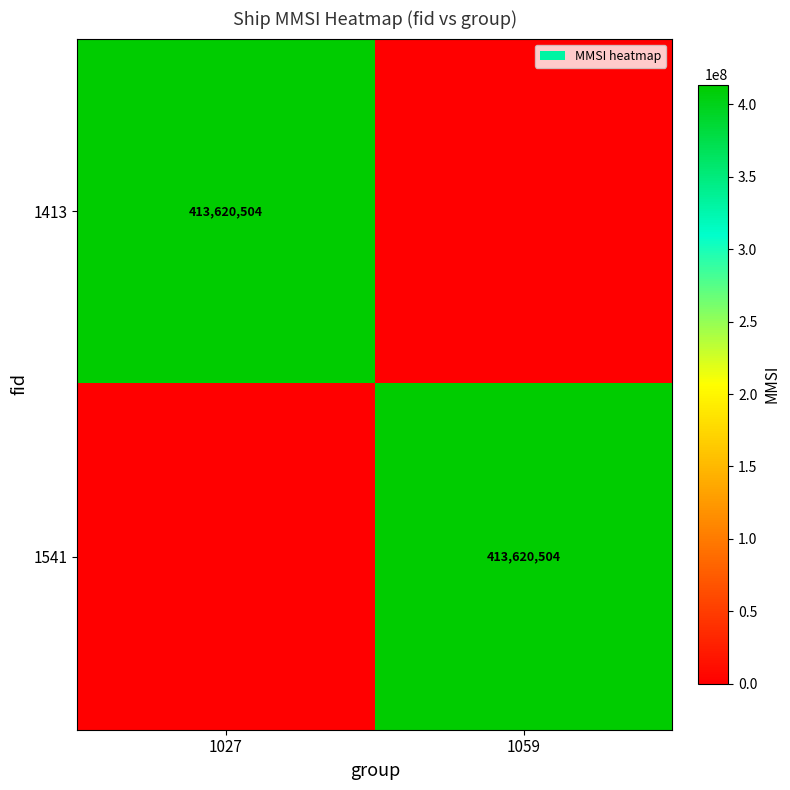

The 1541 series shows 413620504 at 1059. True or false?

True